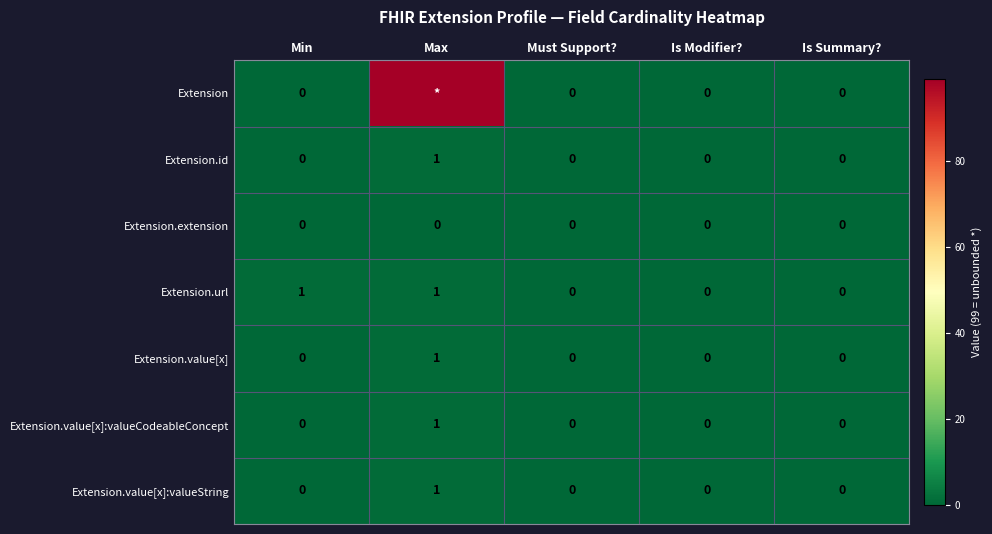

Which series changed the most between Min and Is Summary??

Extension.url